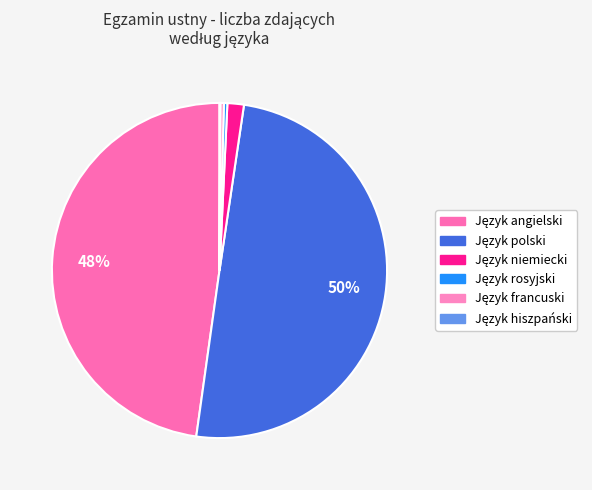

Does Język polski represent more than half of the total?

No